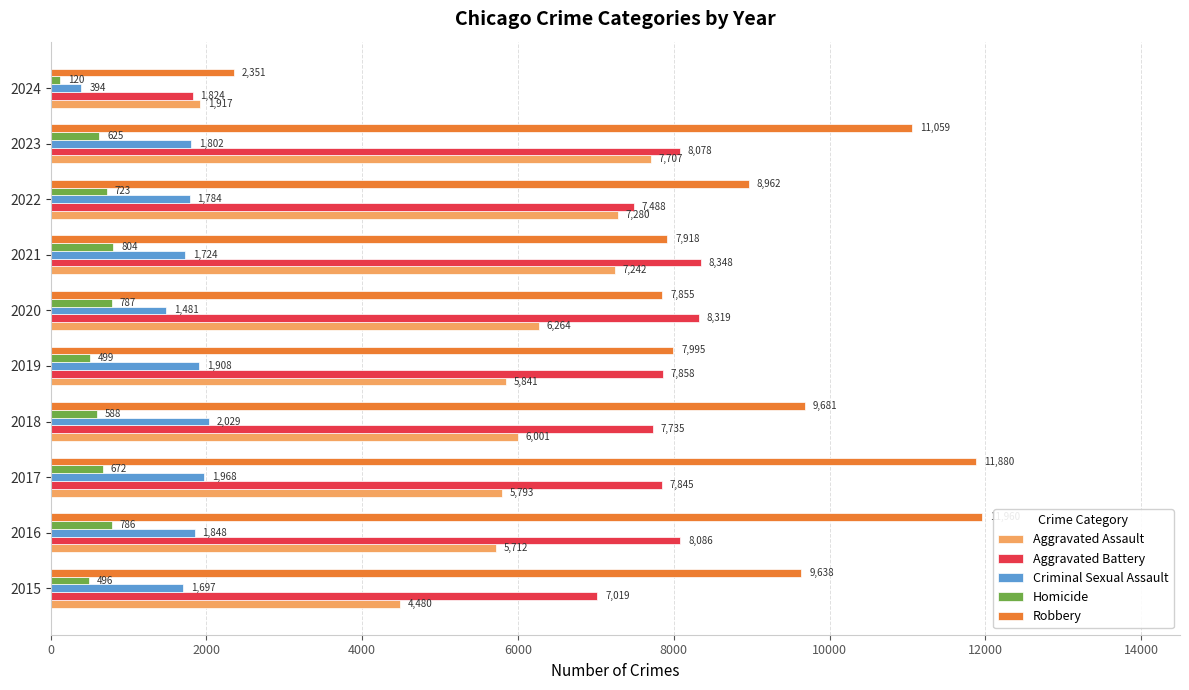

What is the minimum value shown in the chart?

120